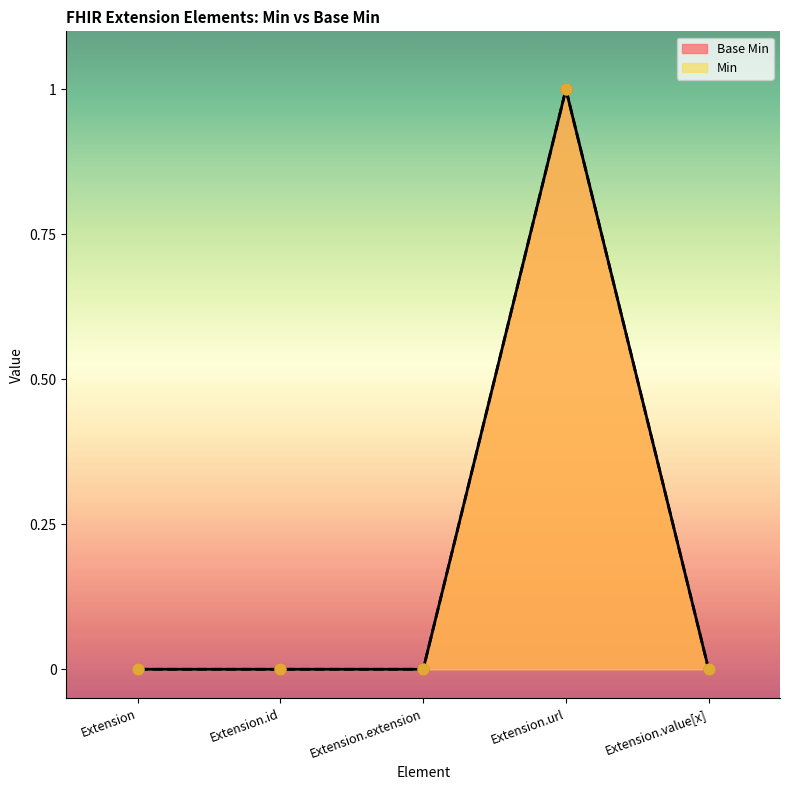

What are all the series names shown in the legend?

Base Min, Min